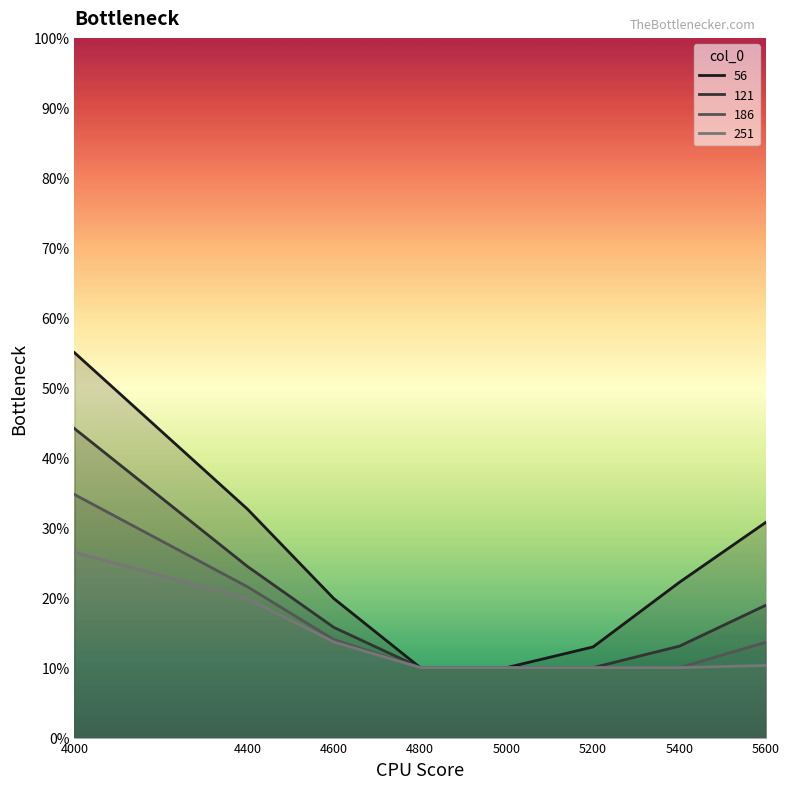

What is the total value across all series at 5400?

0.6